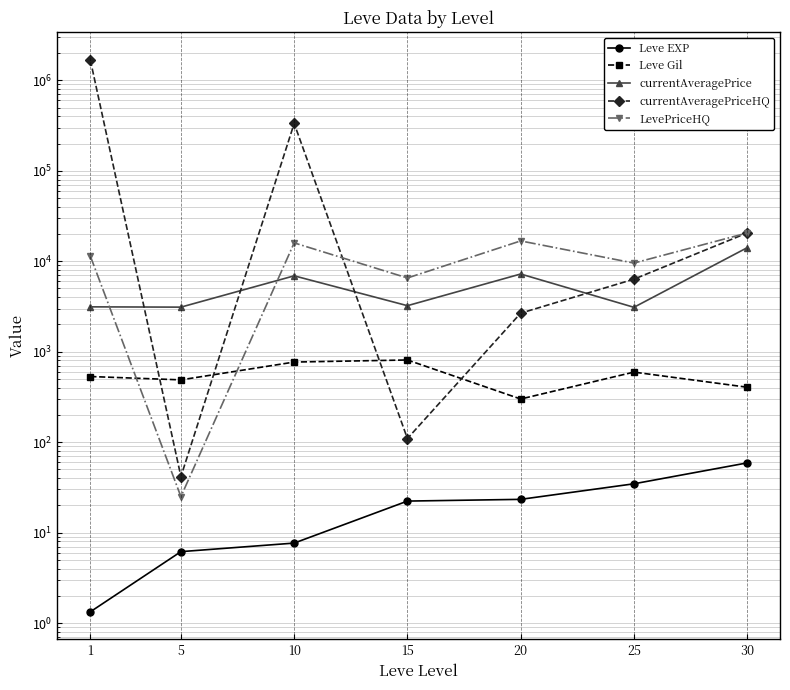

Between 10 and 25, which is larger?

25